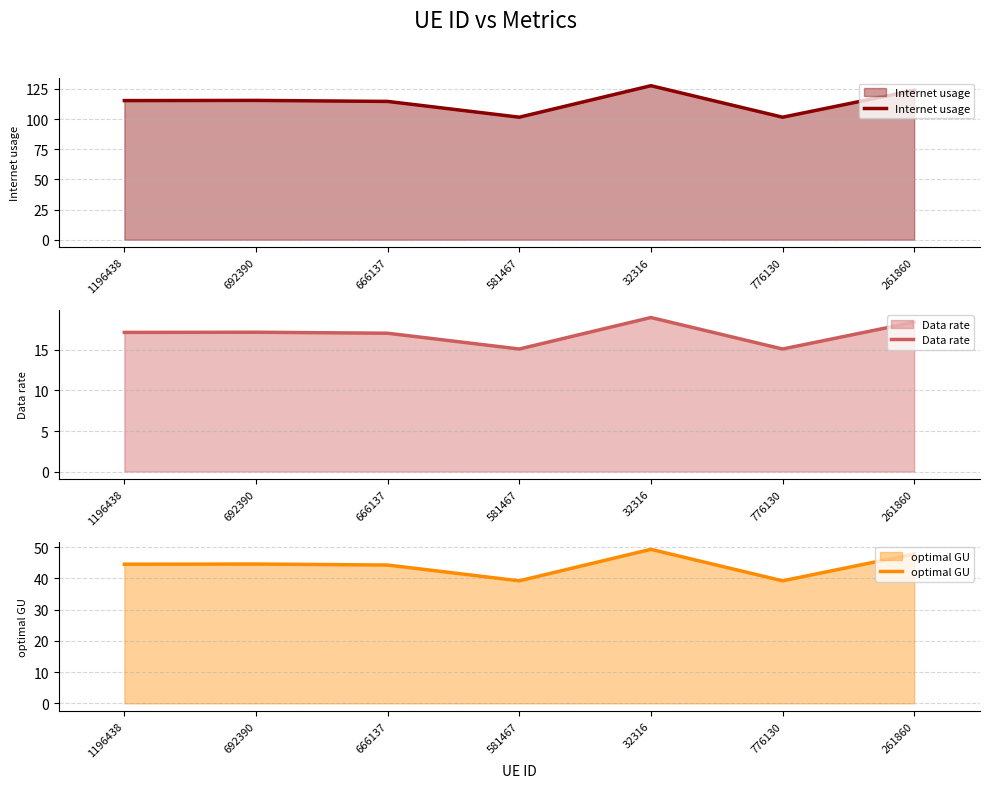

What is the difference between the maximum and minimum values in the Data rate series?

3.9